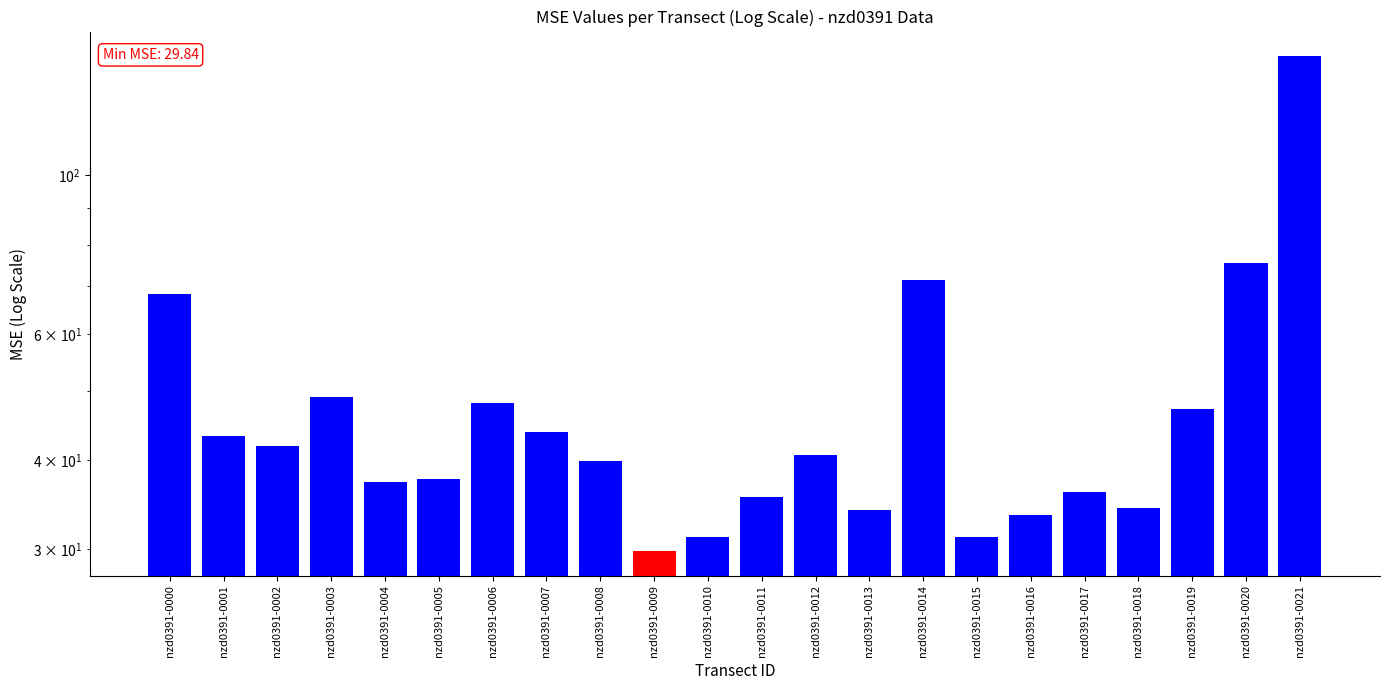

List the labels in order of value, smallest first.

nzd0391-0009, nzd0391-0015, nzd0391-0010, nzd0391-0016, nzd0391-0013, nzd0391-0018, nzd0391-0011, nzd0391-0017, nzd0391-0004, nzd0391-0005, nzd0391-0008, nzd0391-0012, nzd0391-0002, nzd0391-0001, nzd0391-0007, nzd0391-0019, nzd0391-0006, nzd0391-0003, nzd0391-0000, nzd0391-0014, nzd0391-0020, nzd0391-0021